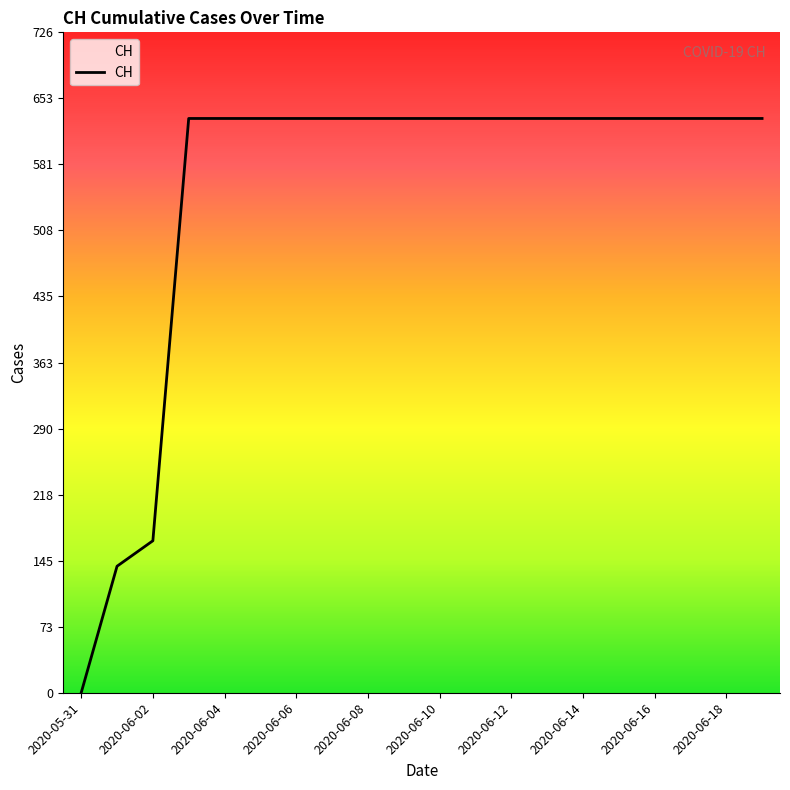

Reading left to right, transcribe all the data shown in this chart.

0	139	167	631	631	631	631	631	631	631	631	631	631	631	631	631	631	631	631	631